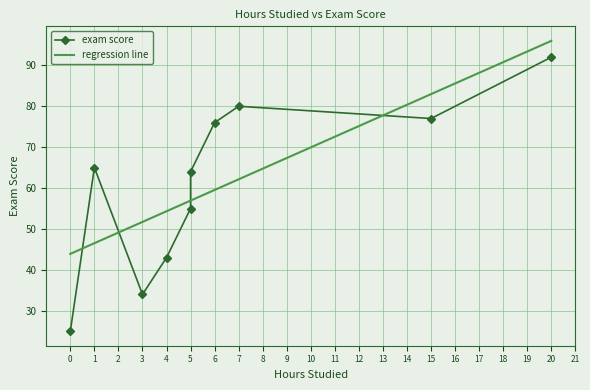

Between 4 and 1, which is larger?

1